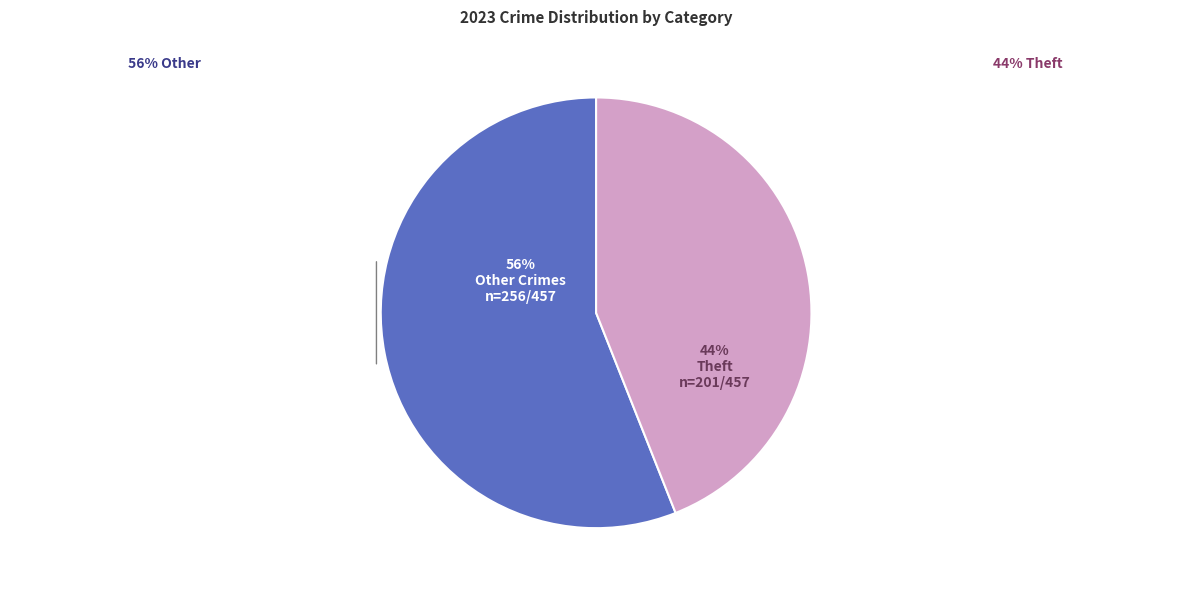

Which has a higher value, Other Crimes or Theft?

Other Crimes